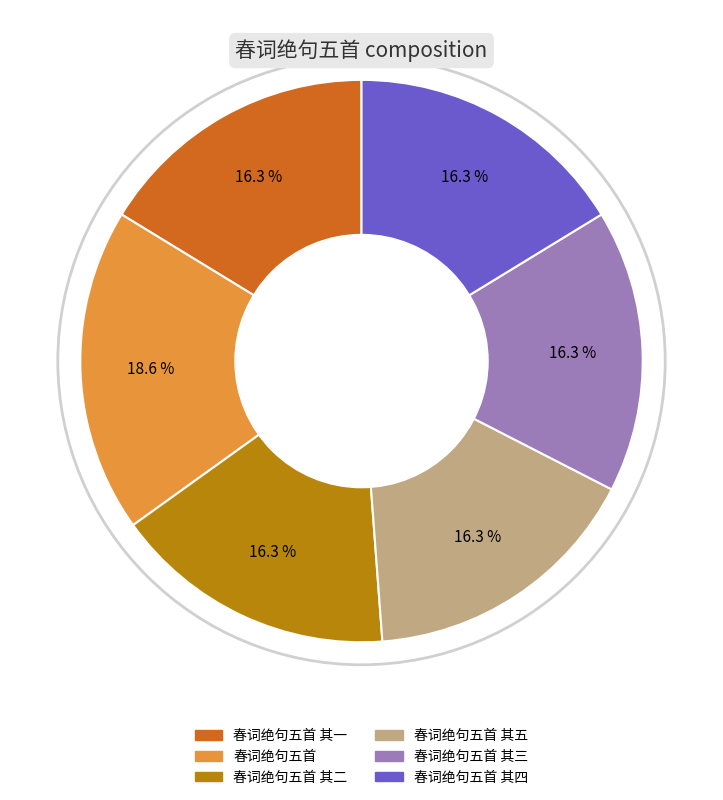

Does any single category account for the majority?

No